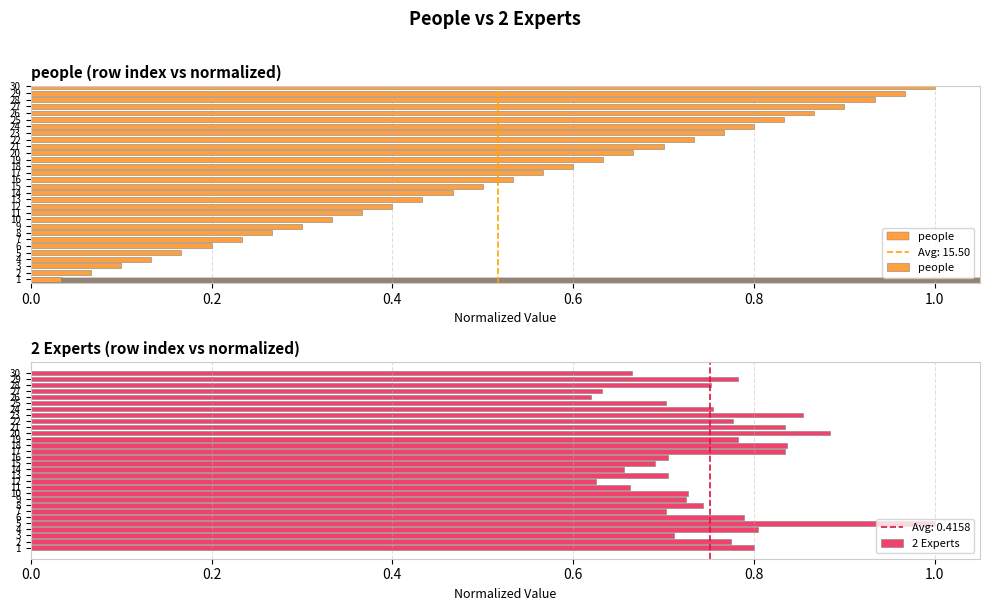

The 2 Experts series shows 0.3 at 15. True or false?

False